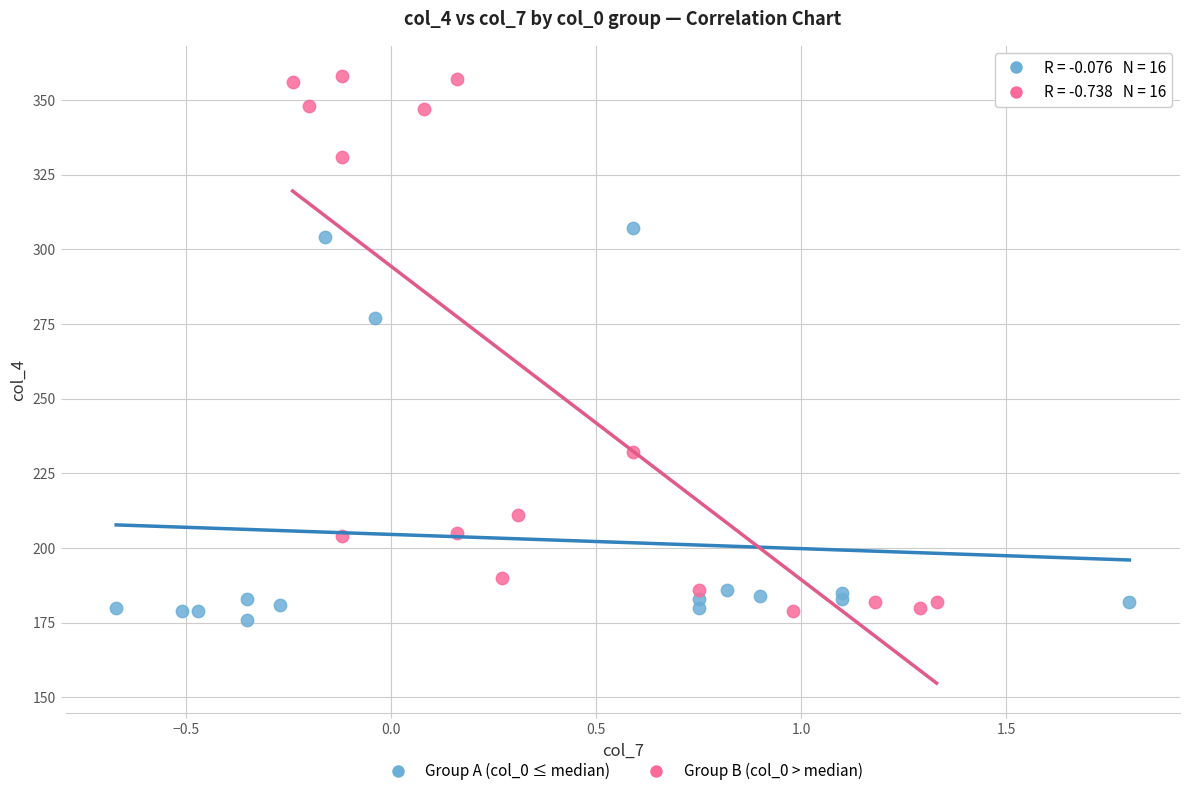

Which series contains the highest Y value?

Group B (col_0 > median)